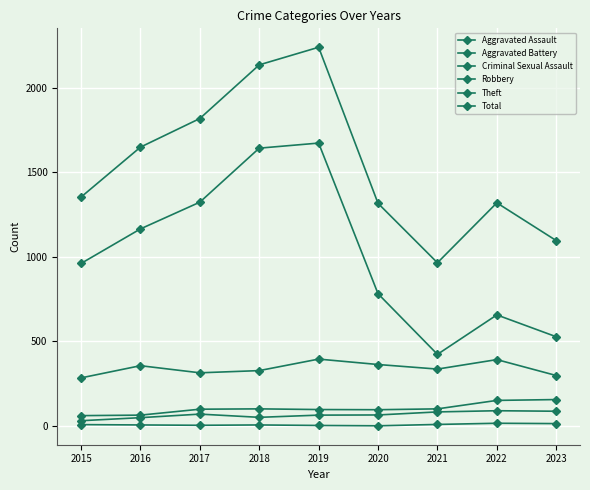

True or false: Theft has a value of 521 at 2015.

False